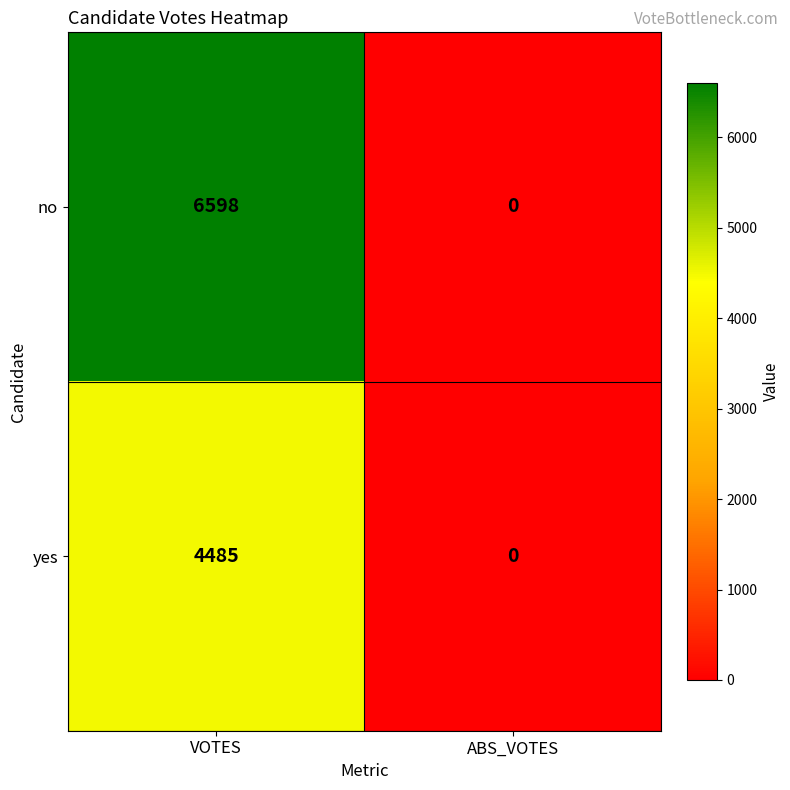

Reading left to right, extract all data points from this chart.

no: 6598	0
yes: 4485	0